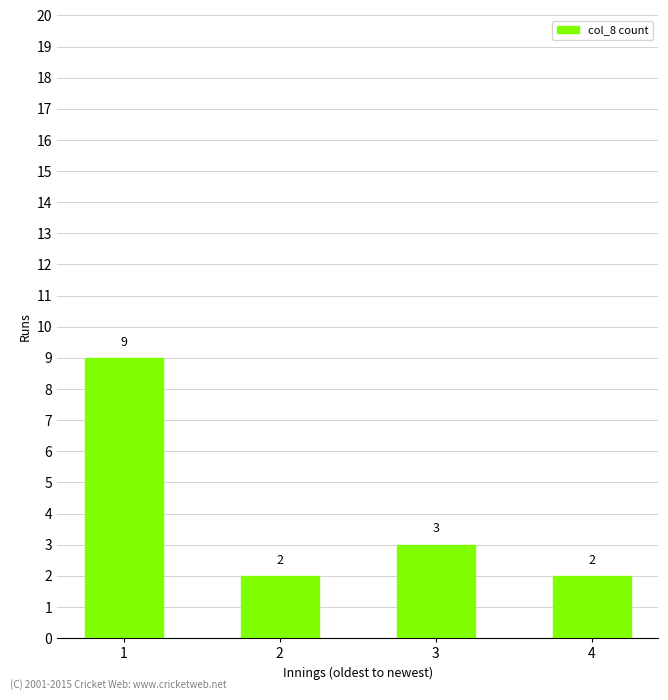

At which label is the value closest to 5?

3